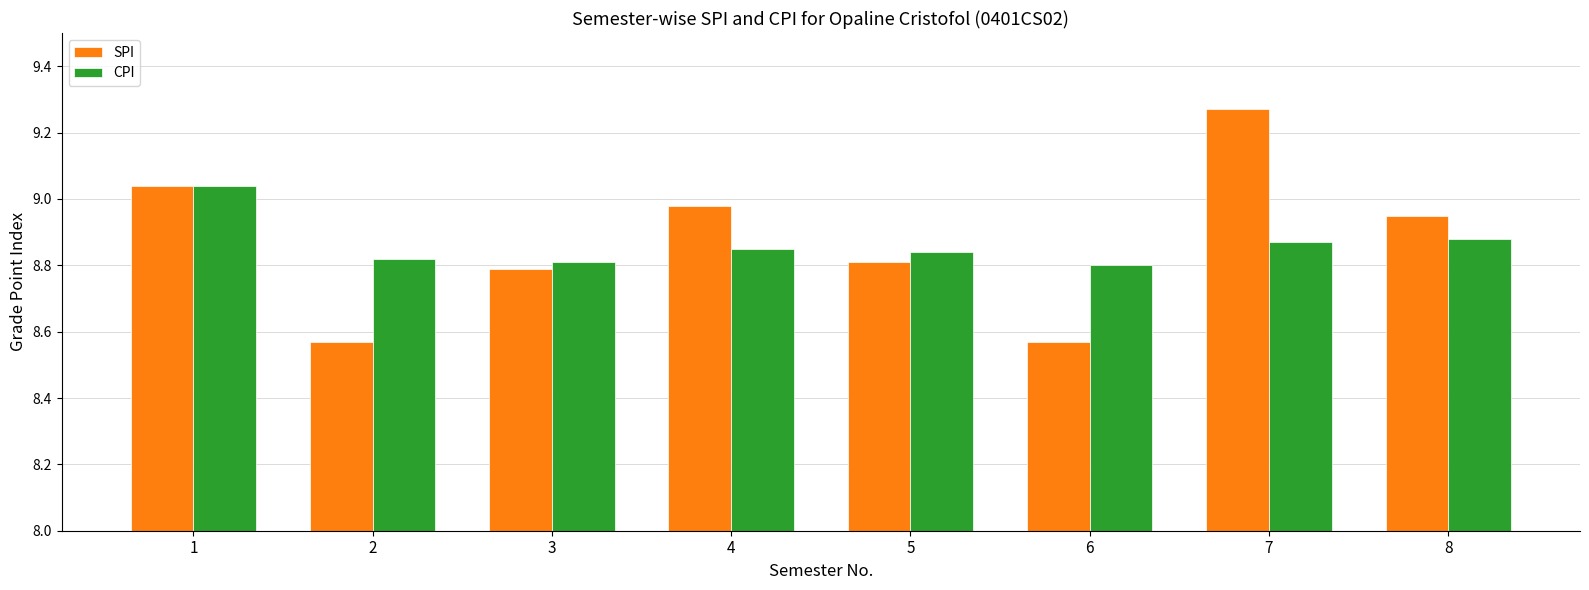

Count the CPI values in the range 8 to 9.

7